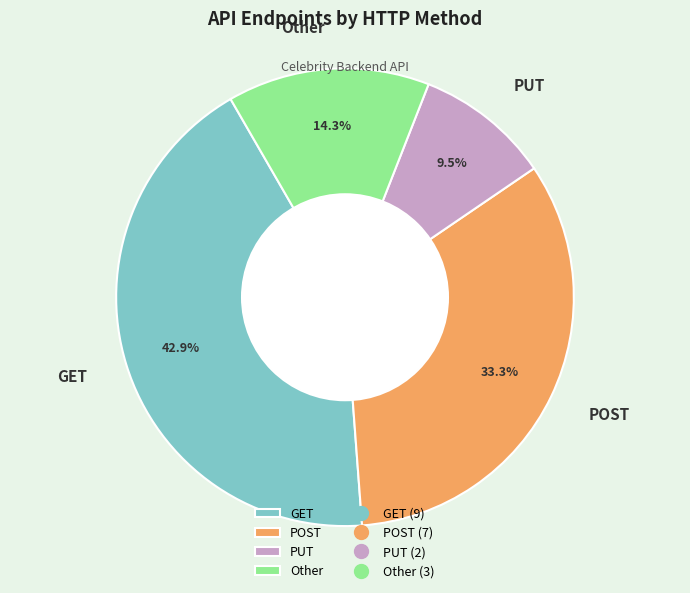

How many slices are in this pie chart?

4